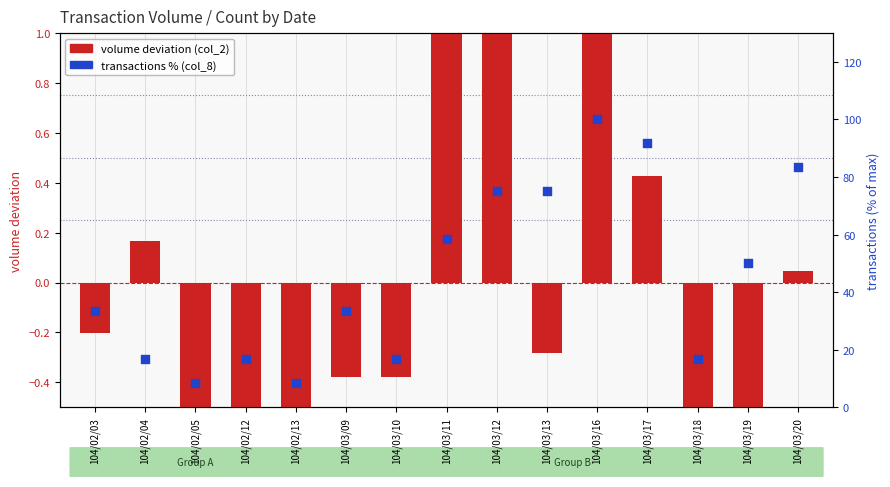

At how many categories does at least one series exceed 50?

6